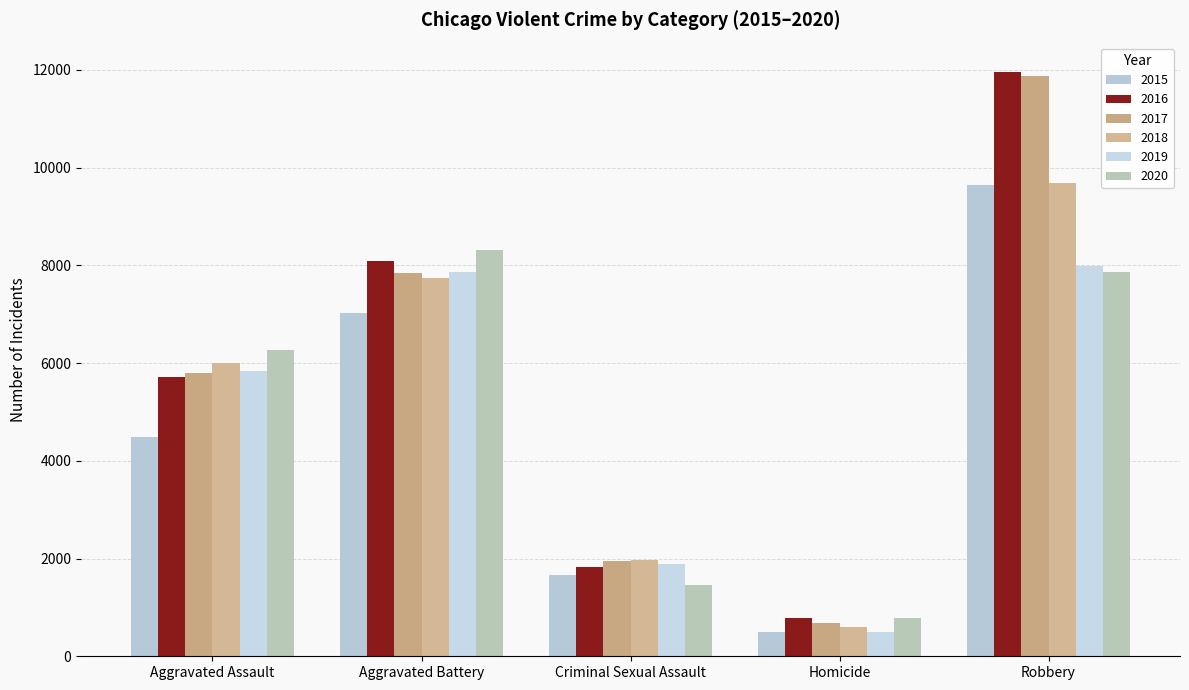

What is the difference between the maximum and minimum values in the 2018 series?

9090